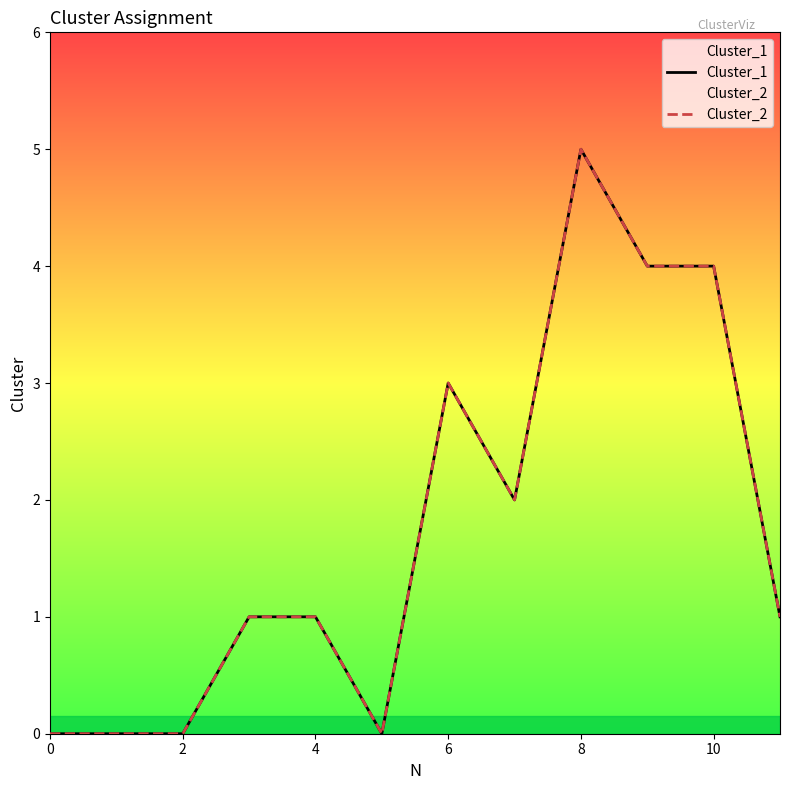

Does the chart have visible grid lines?

No